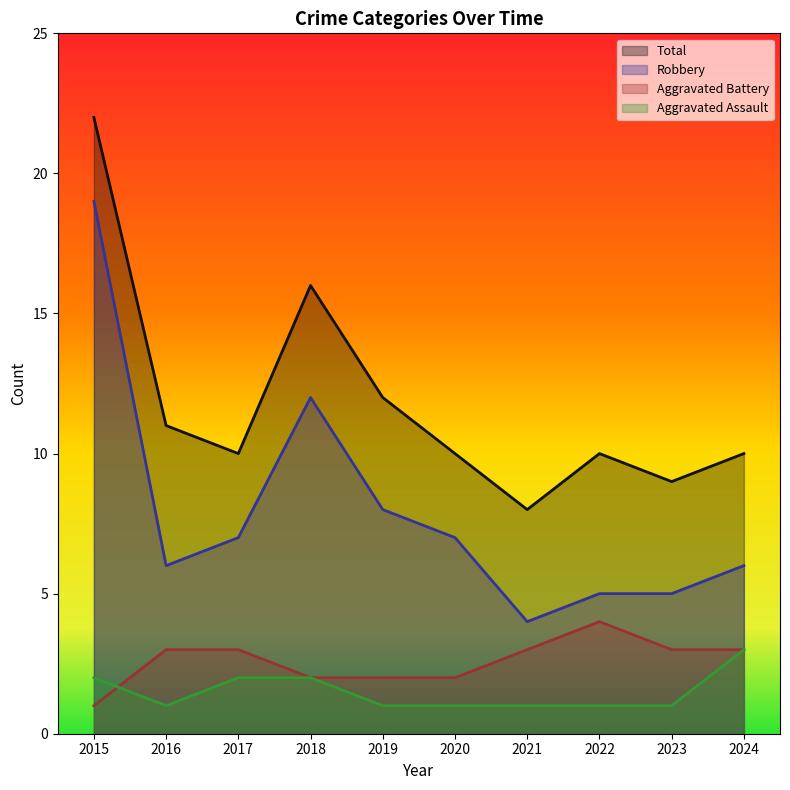

Is it true that Robbery equals 2 at 2021?

False